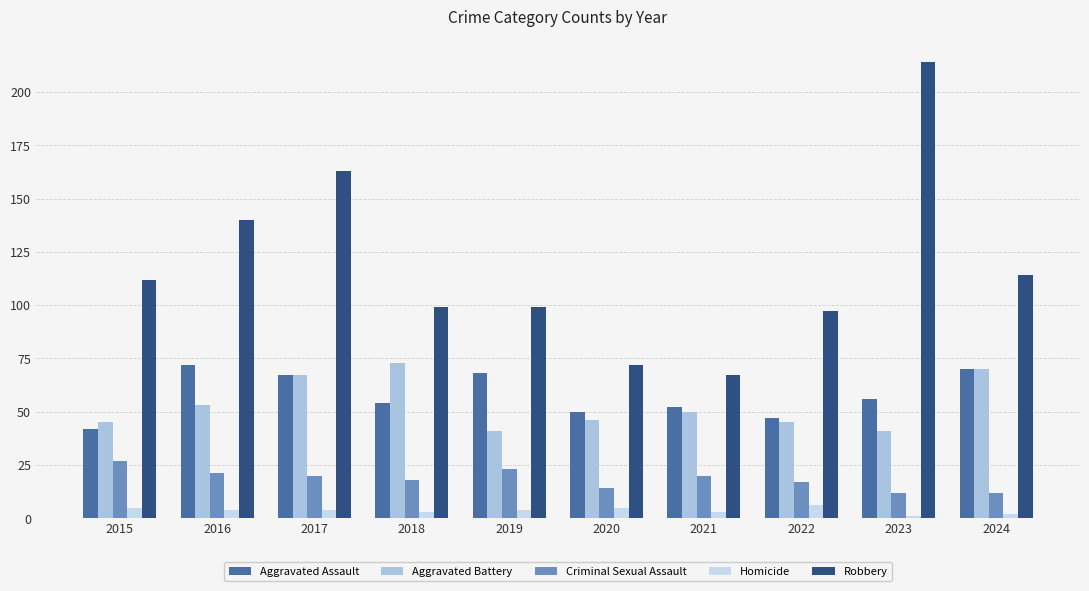

Does the chart contain stacked bars?

No